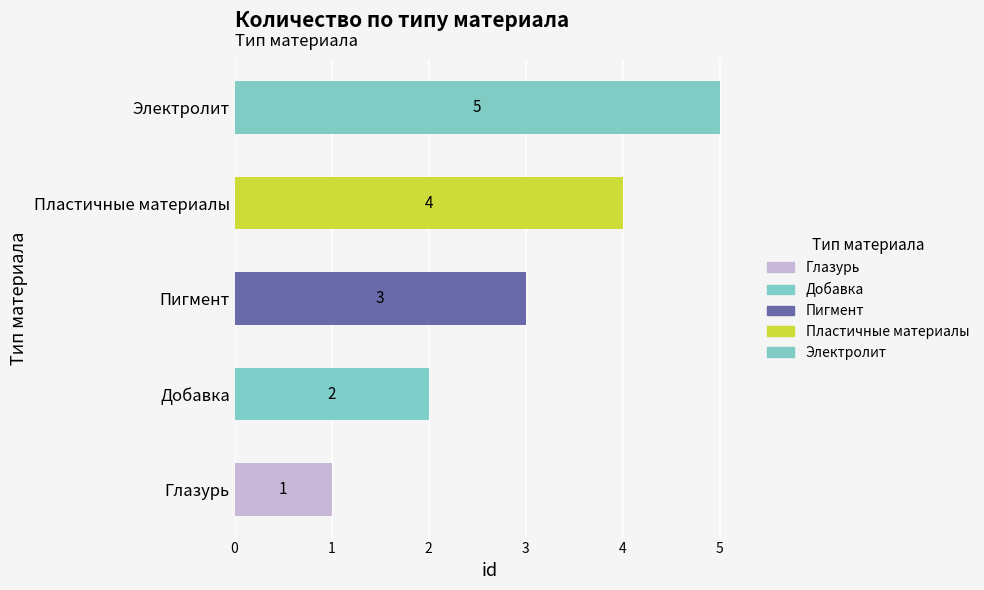

How many values are between 2 and 4?

3